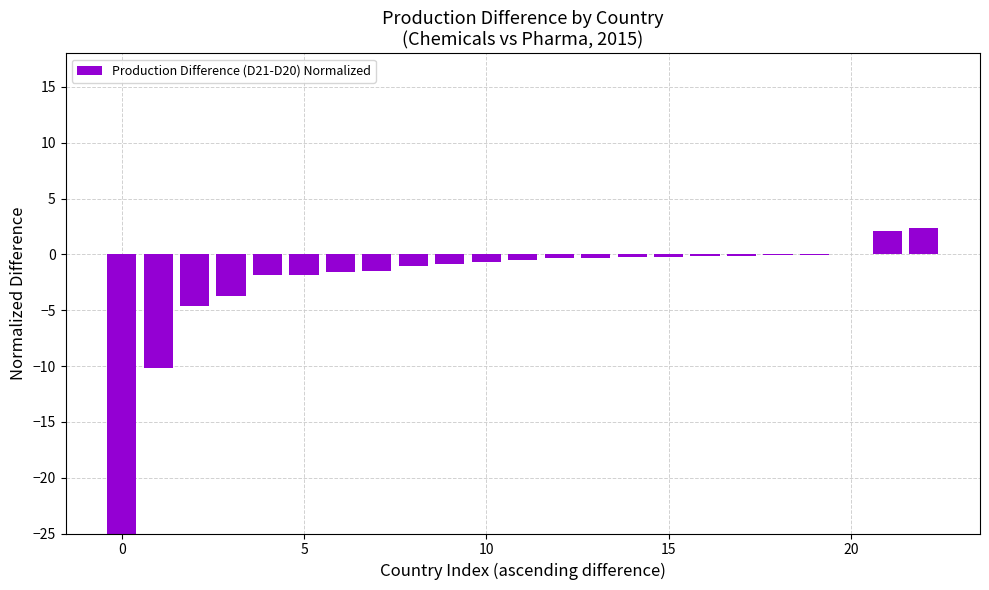

What is the sum of all values?

-50.4